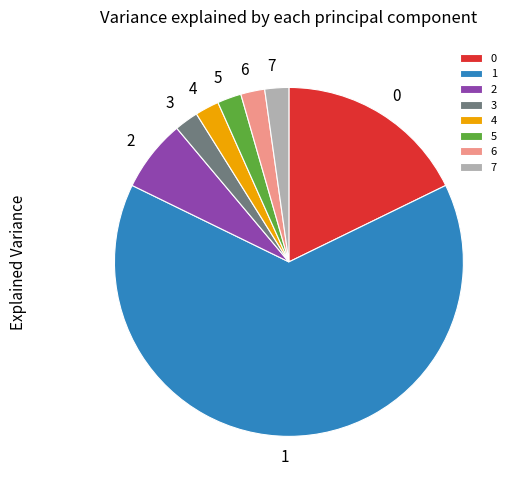

Does 1 account for over 50% of the chart?

Yes